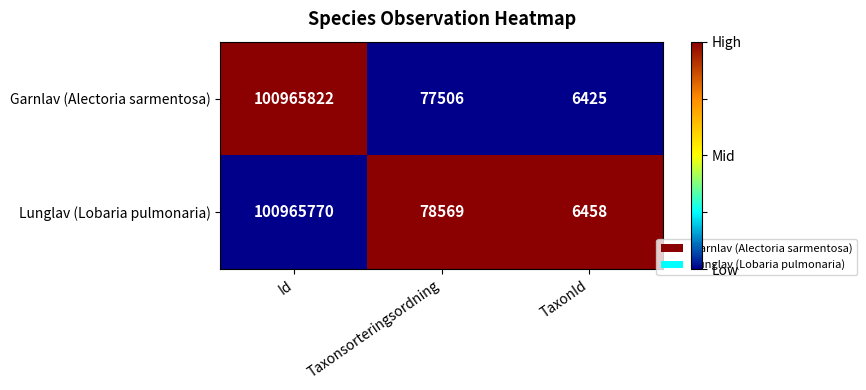

What is the sum of the Lunglav (Lobaria pulmonaria) values at Taxonsorteringsordning and TaxonId?

85027